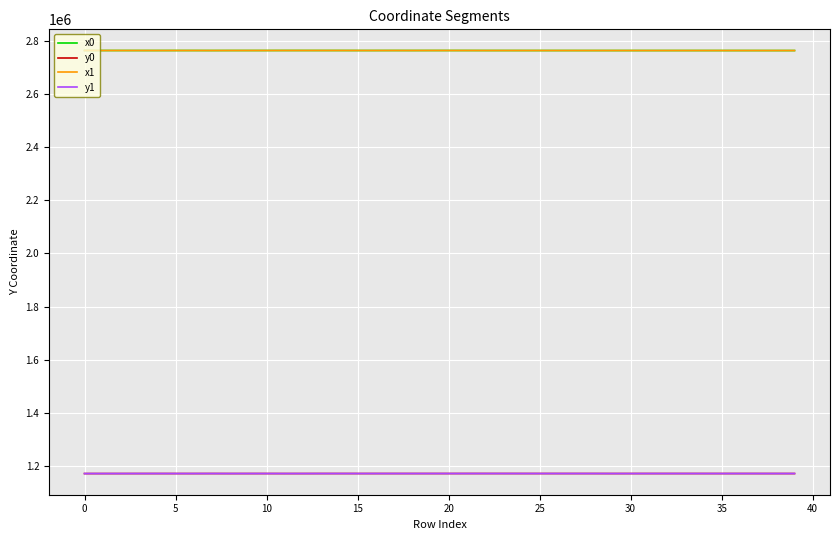

What is the highest value of the x0 series?

2762492.0